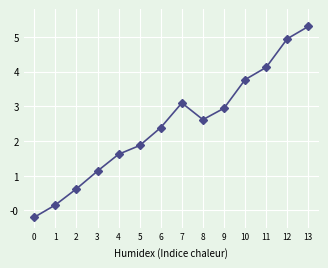

How many negative values are there?

1